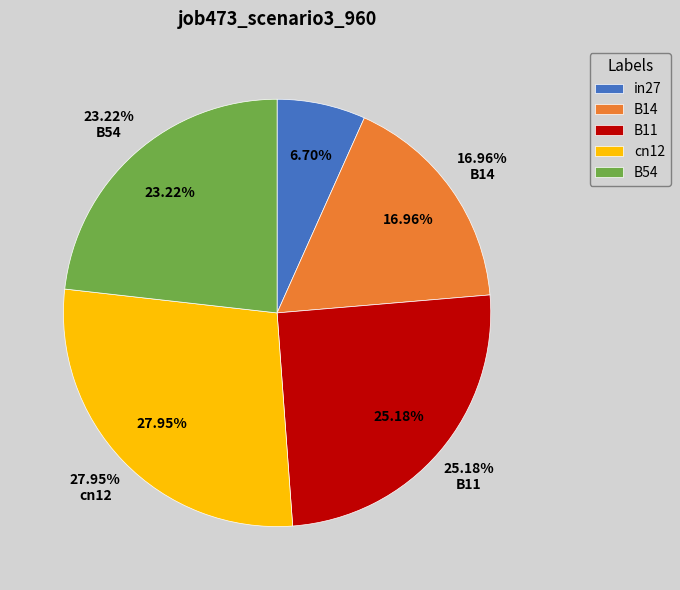

What is the smallest slice in the pie chart?

in27